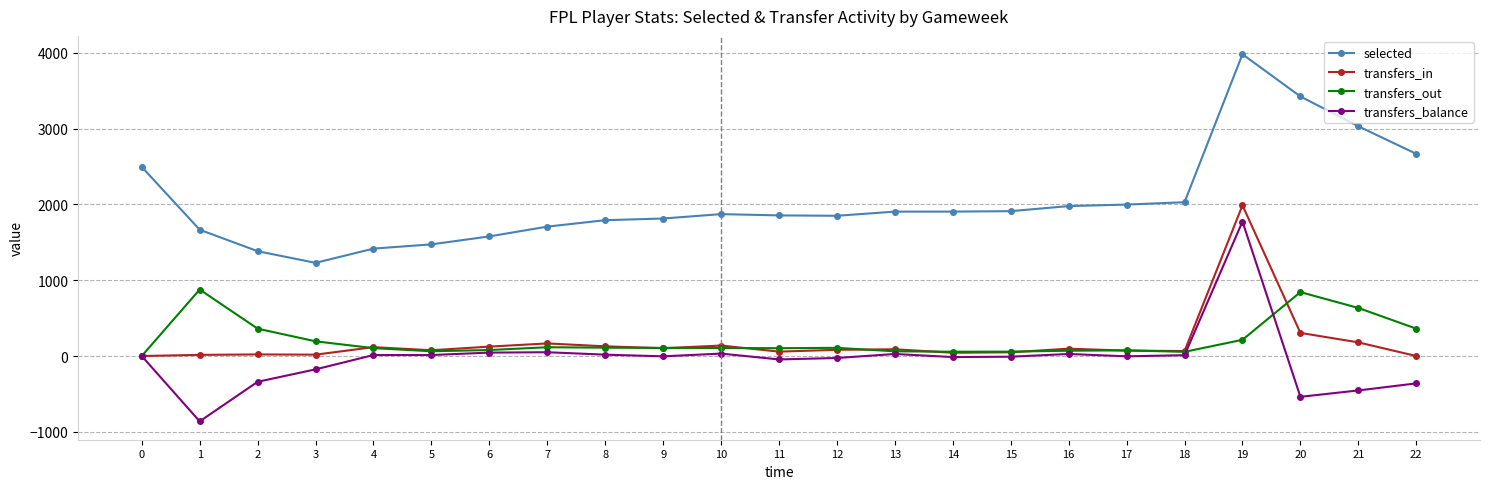

How many categories are shown in the chart?

23